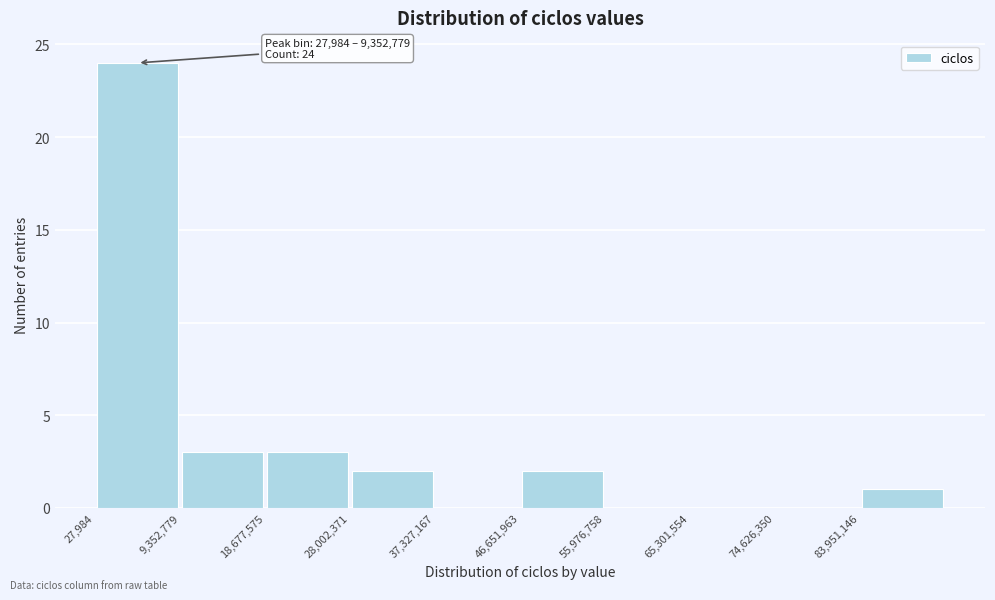

Which range on the x-axis has the tallest bar?

0 to 9000000